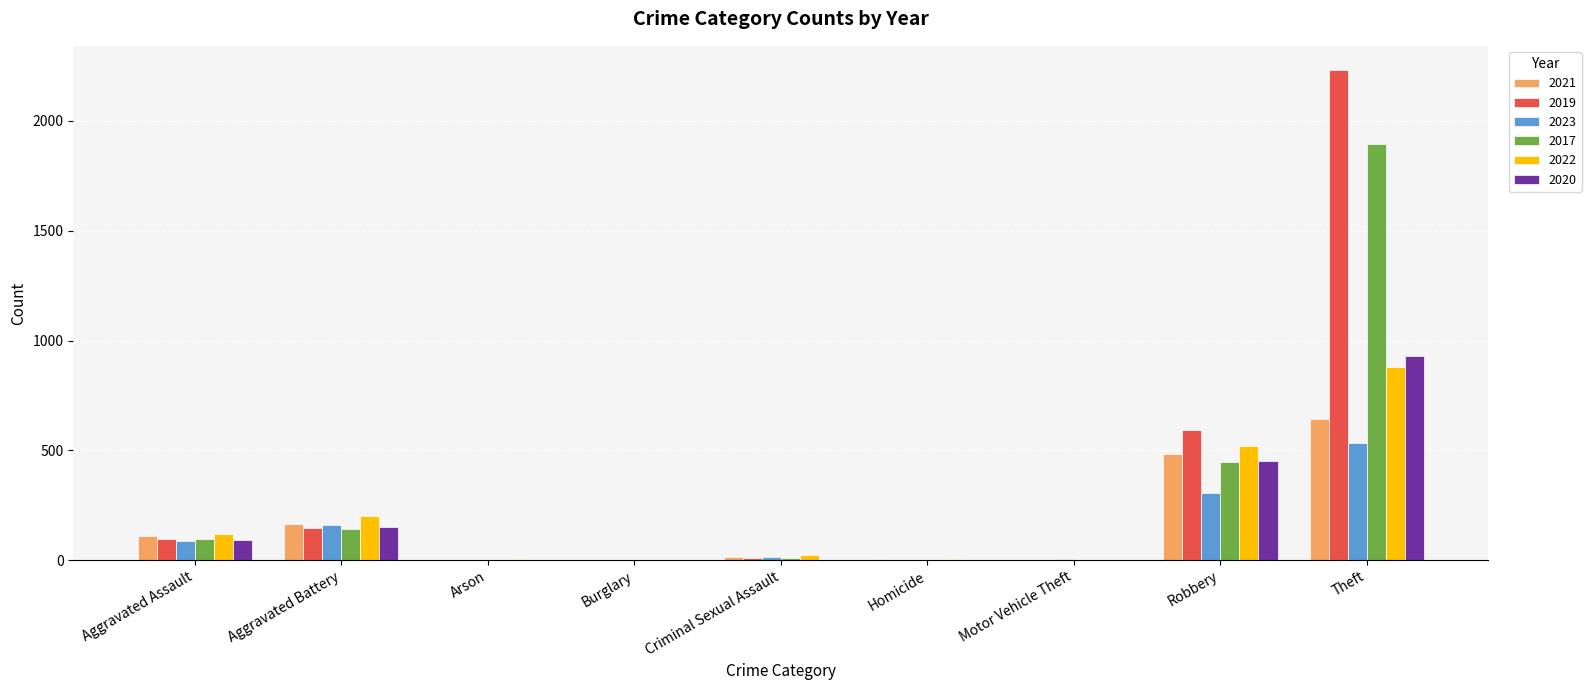

What is the total value across all series at Robbery?

2796